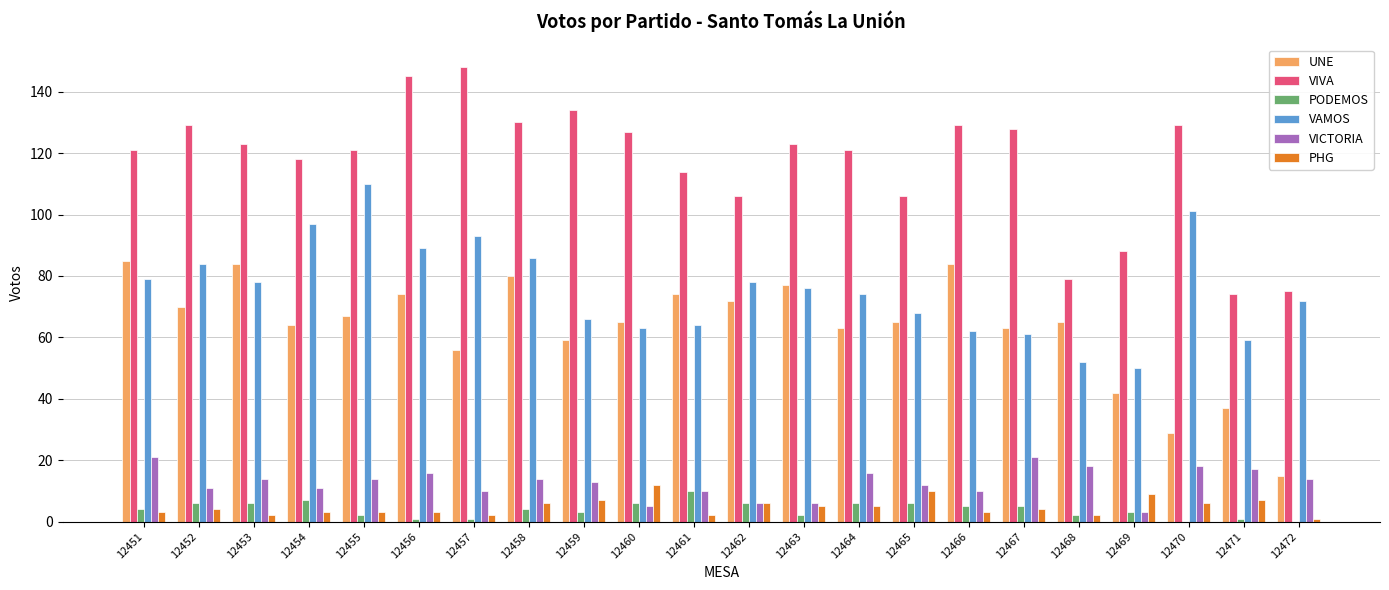

Is it true that VAMOS equals 84 at 12452?

True